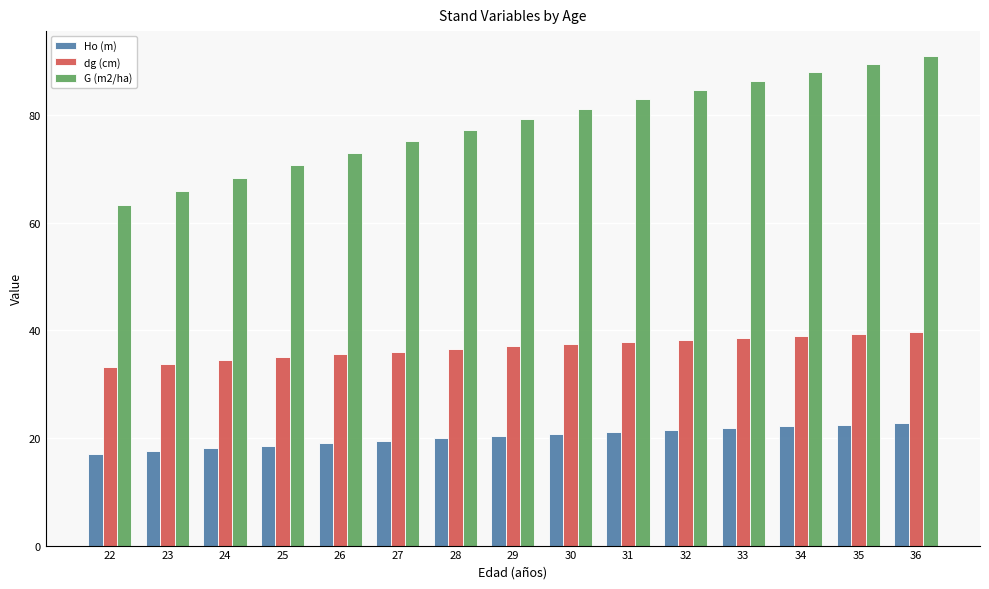

Which series changed the most between 27 and 33?

G (m2/ha)